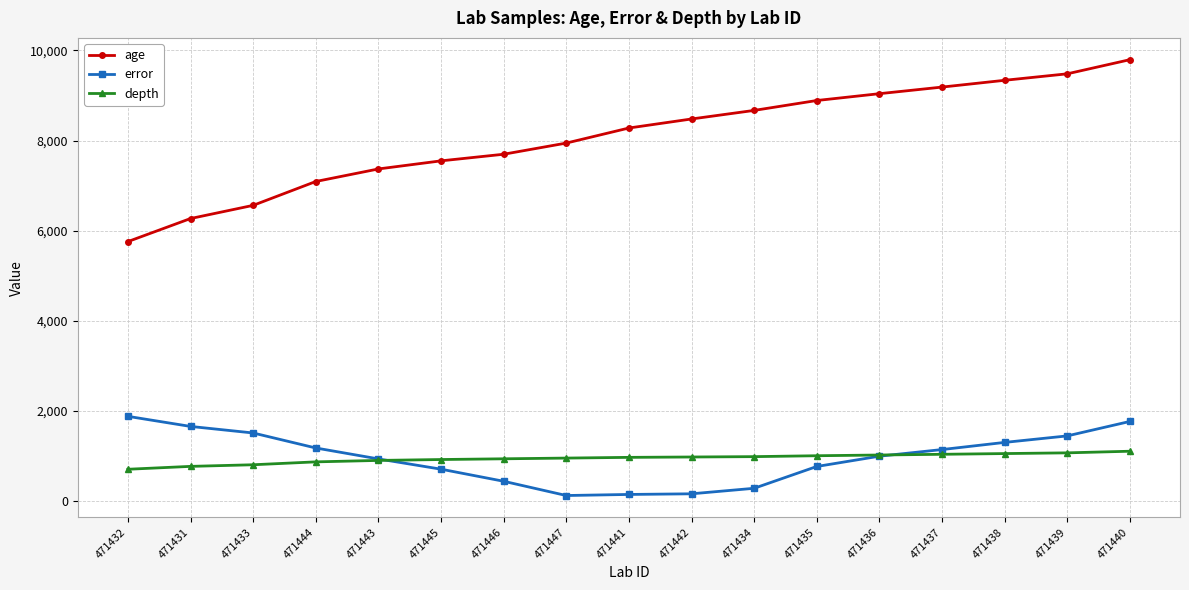

Which series has the largest total across all categories?

age